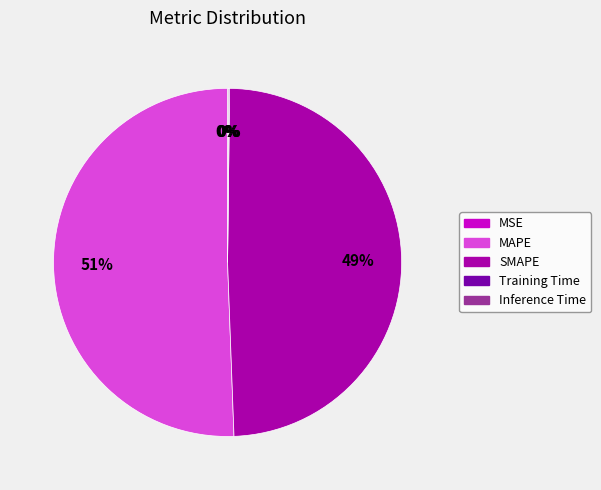

To the nearest percent, what is the average slice percentage?

20%